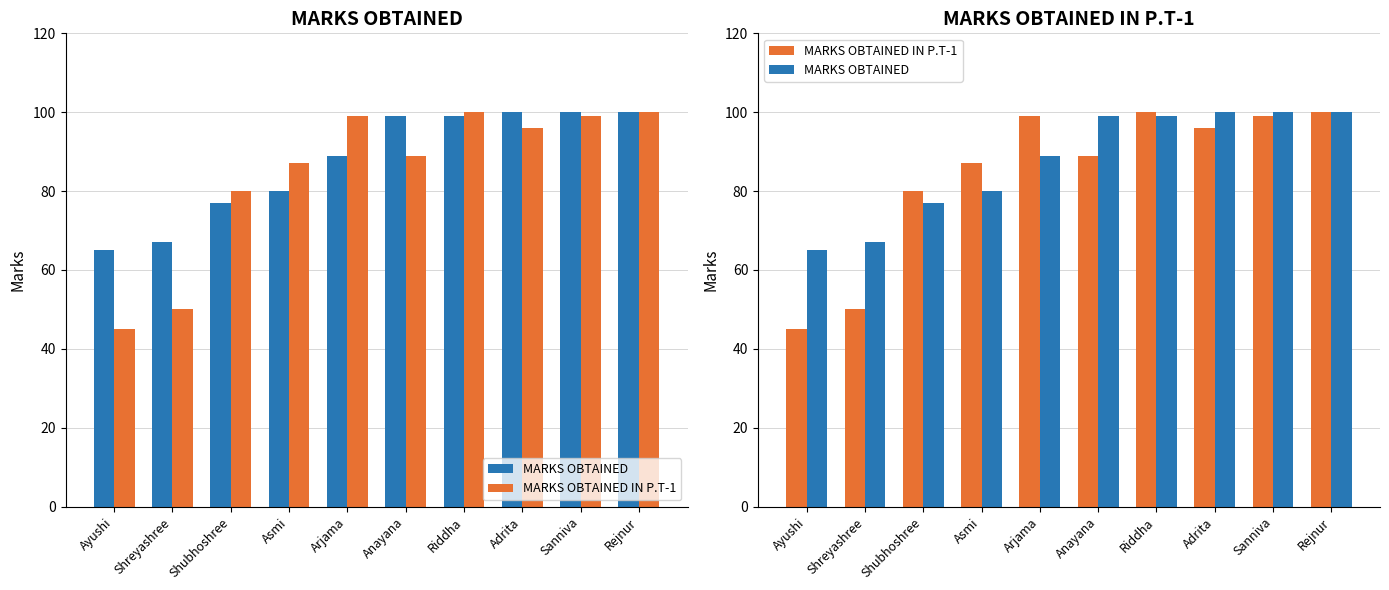

At which label does MARKS OBTAINED first exceed 99?

Adrita